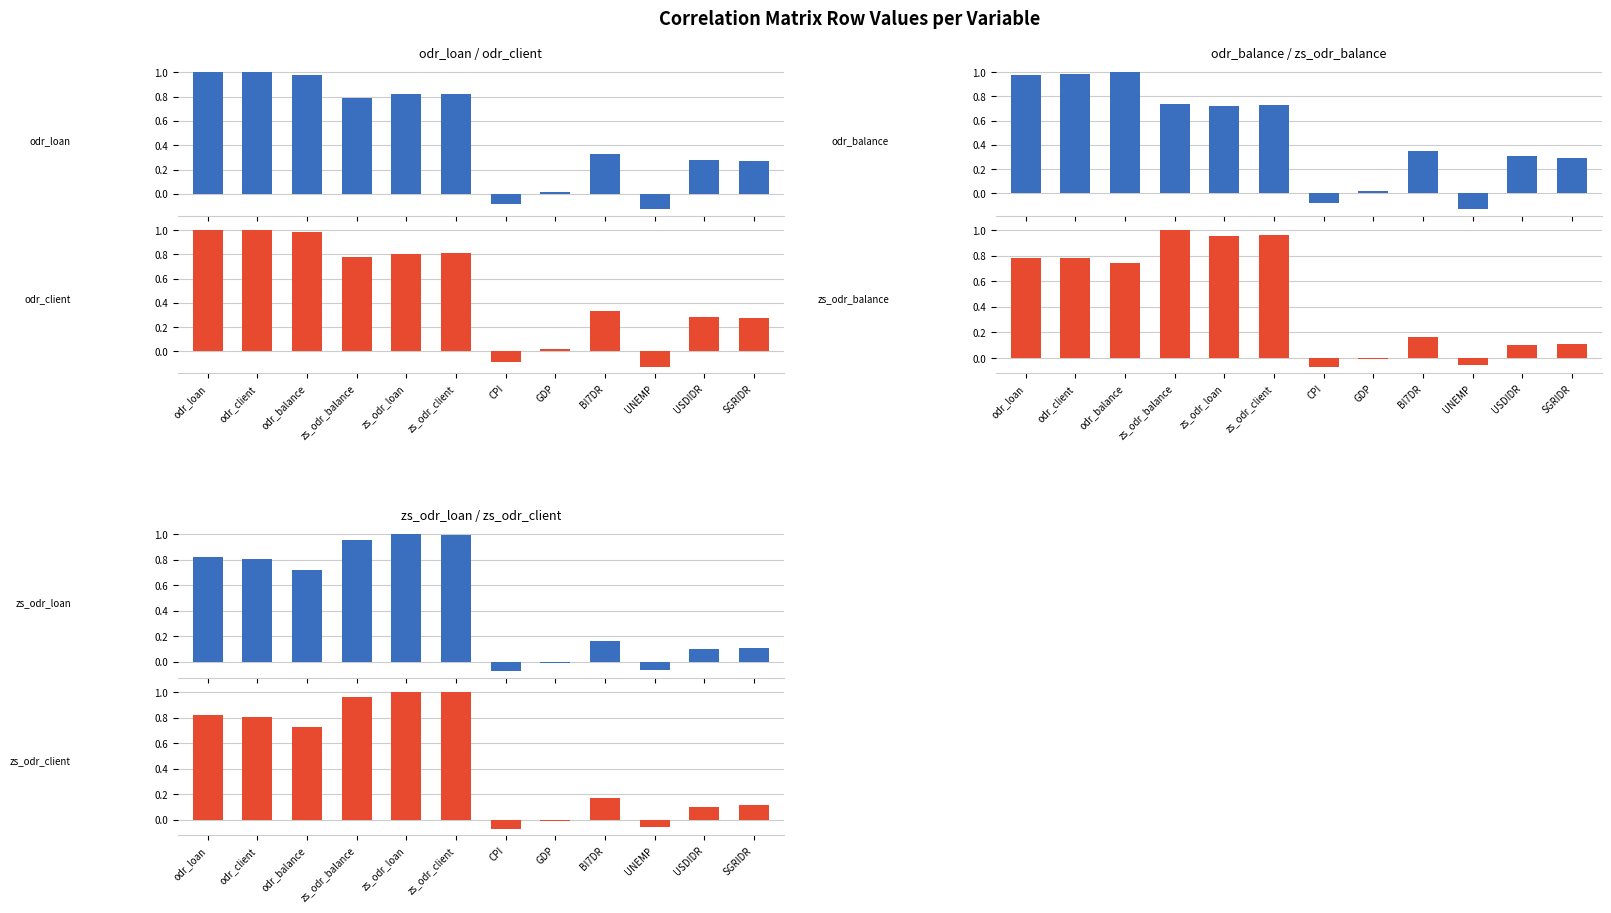

At which label does odr_loan reach its peak?

odr_loan